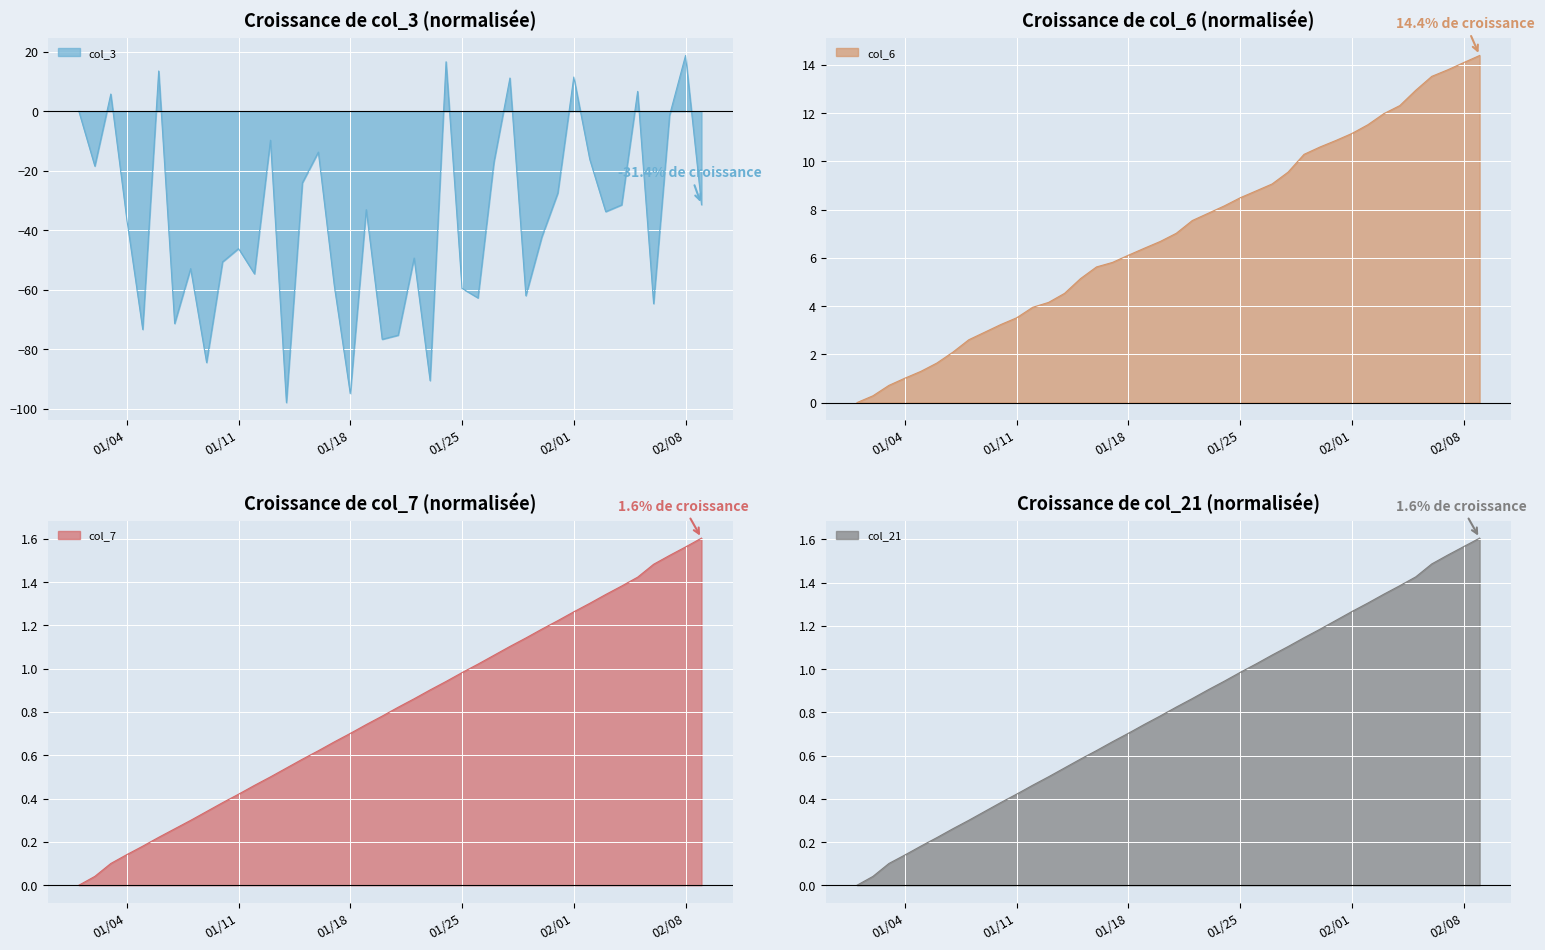

Is it true that col_21 equals 0.3 at 2022-01-15?

False